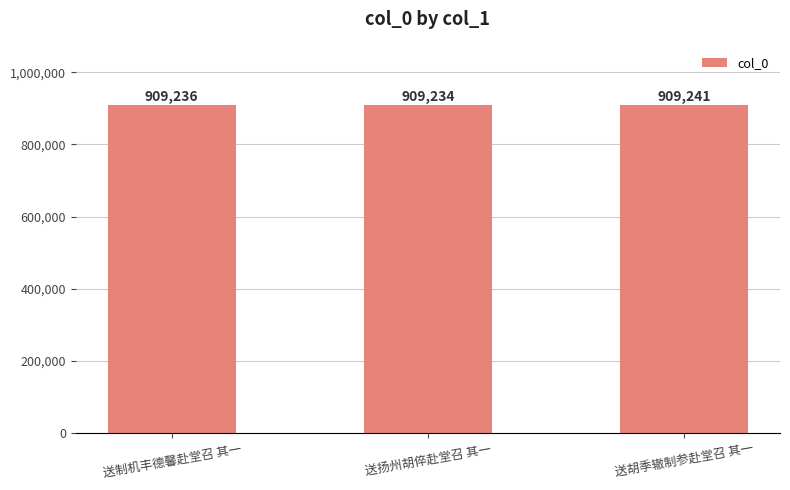

Which category has the lowest value across all series?

送扬州胡倅赴堂召 其一